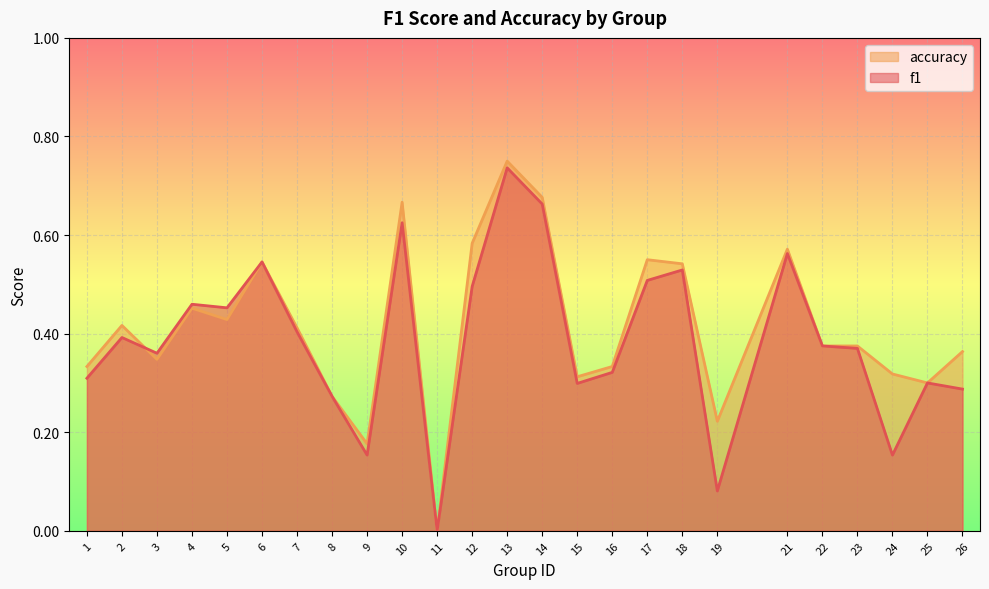

What is the greatest value displayed?

0.8